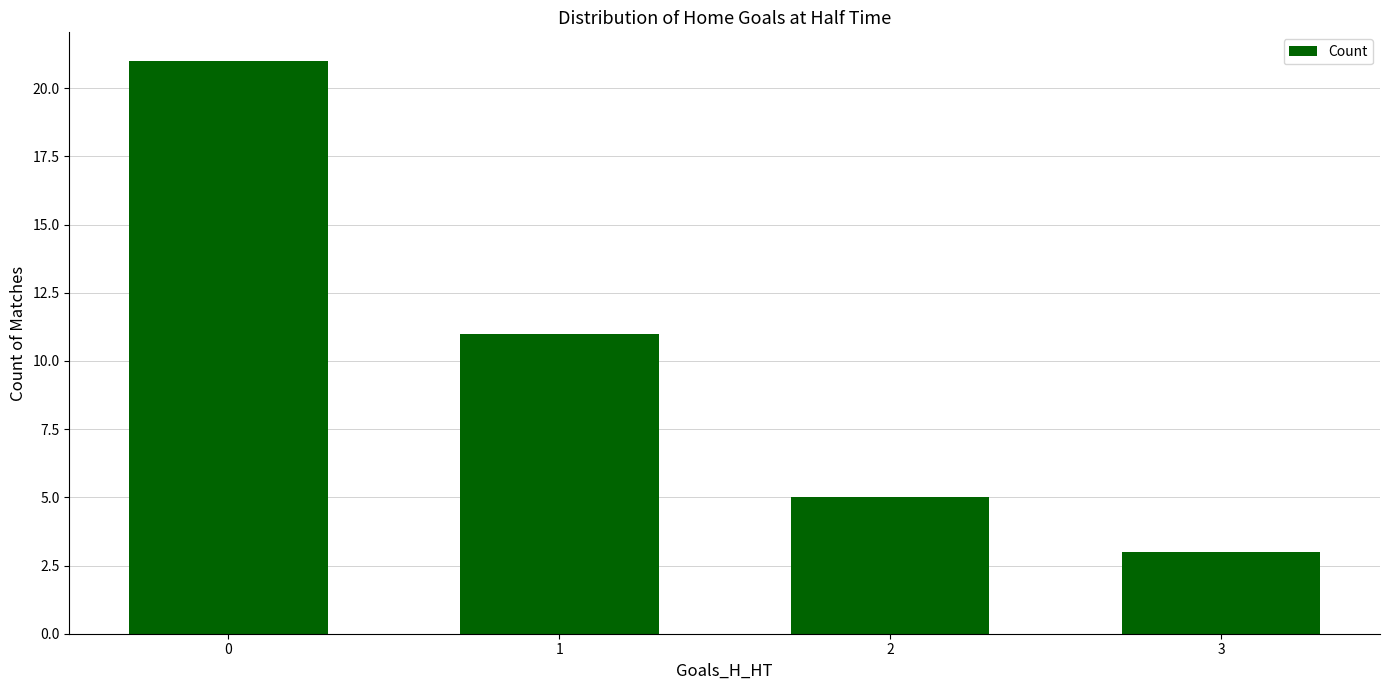

What is the smallest value displayed?

3